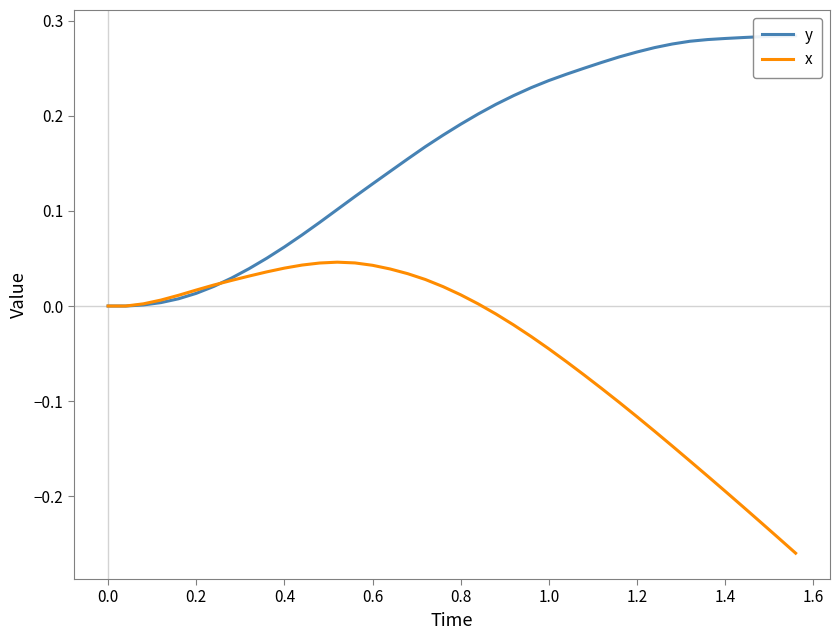

The value of x at 0.6 is 0.0. True or false?

True